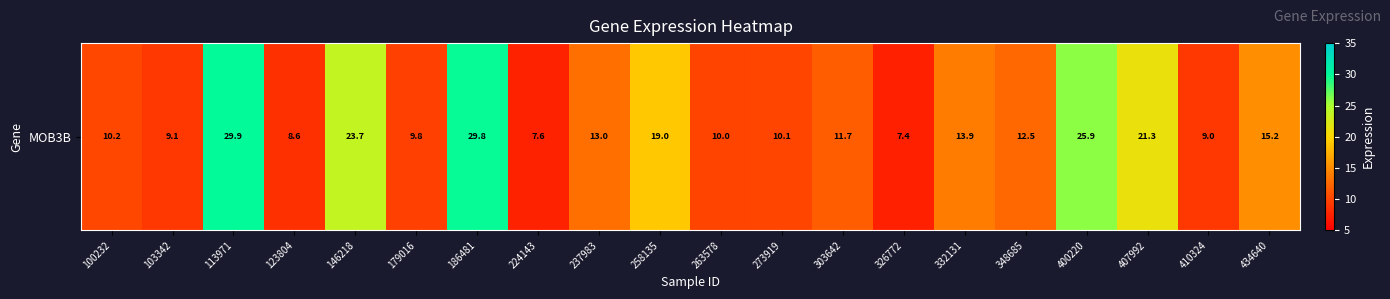

The value at 113971 is 45.6. True or false?

False